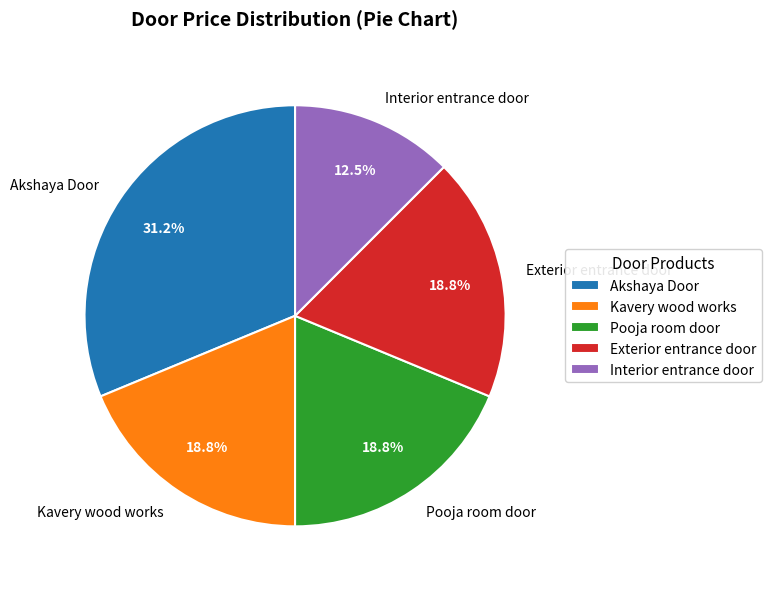

Count the number of slices in the pie.

5